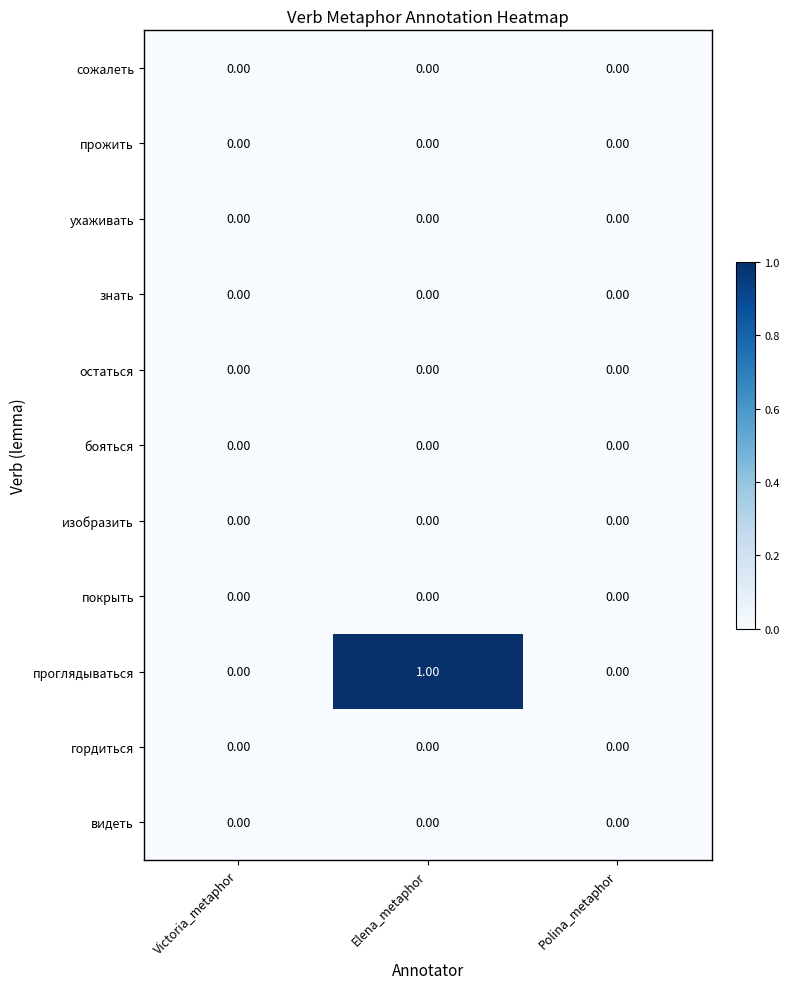

Which category has the highest value across all series?

Elena_metaphor